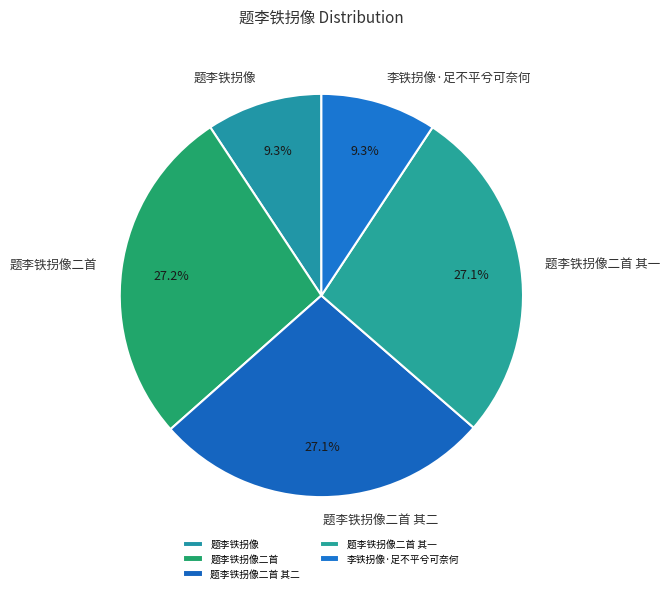

To the nearest percent, what is the difference between the 题李铁拐像二首 and 李铁拐像·足不平兮可奈何 slice percentages?

18%